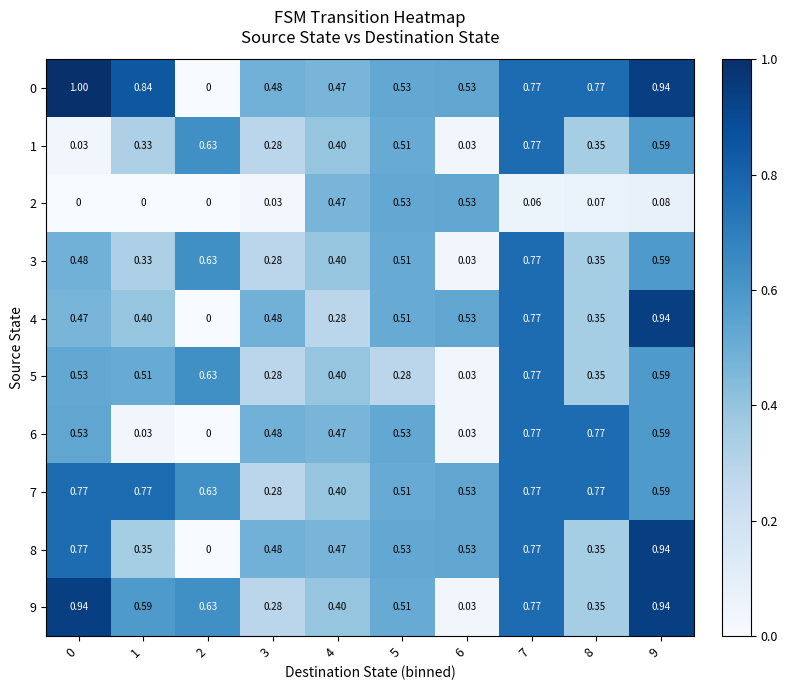

Is the value of 4 at 3 greater than the value of 0 at 9?

No